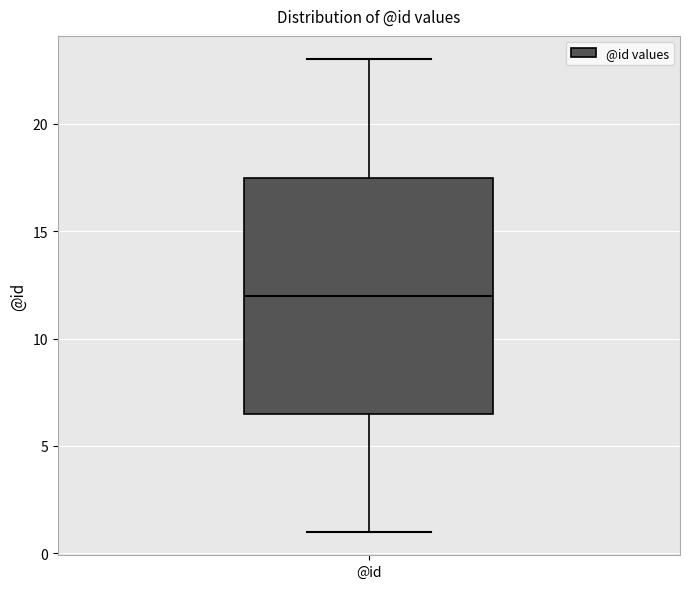

Read this box plot against the y-axis: the position of the median line, the range covered by the box, and the ends of both whiskers. The values are not printed on the chart, so give them approximately, as read against the axis.

median 12.0, box 6.5 to 17.5, whiskers 1.0 to 23.0